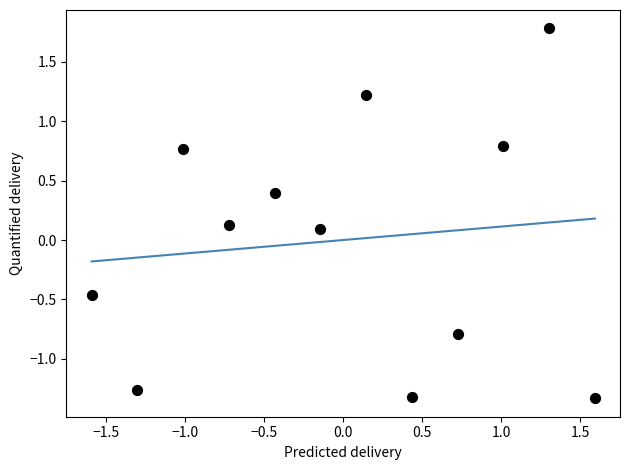

What is the range of Y values (max minus min)?

3.1